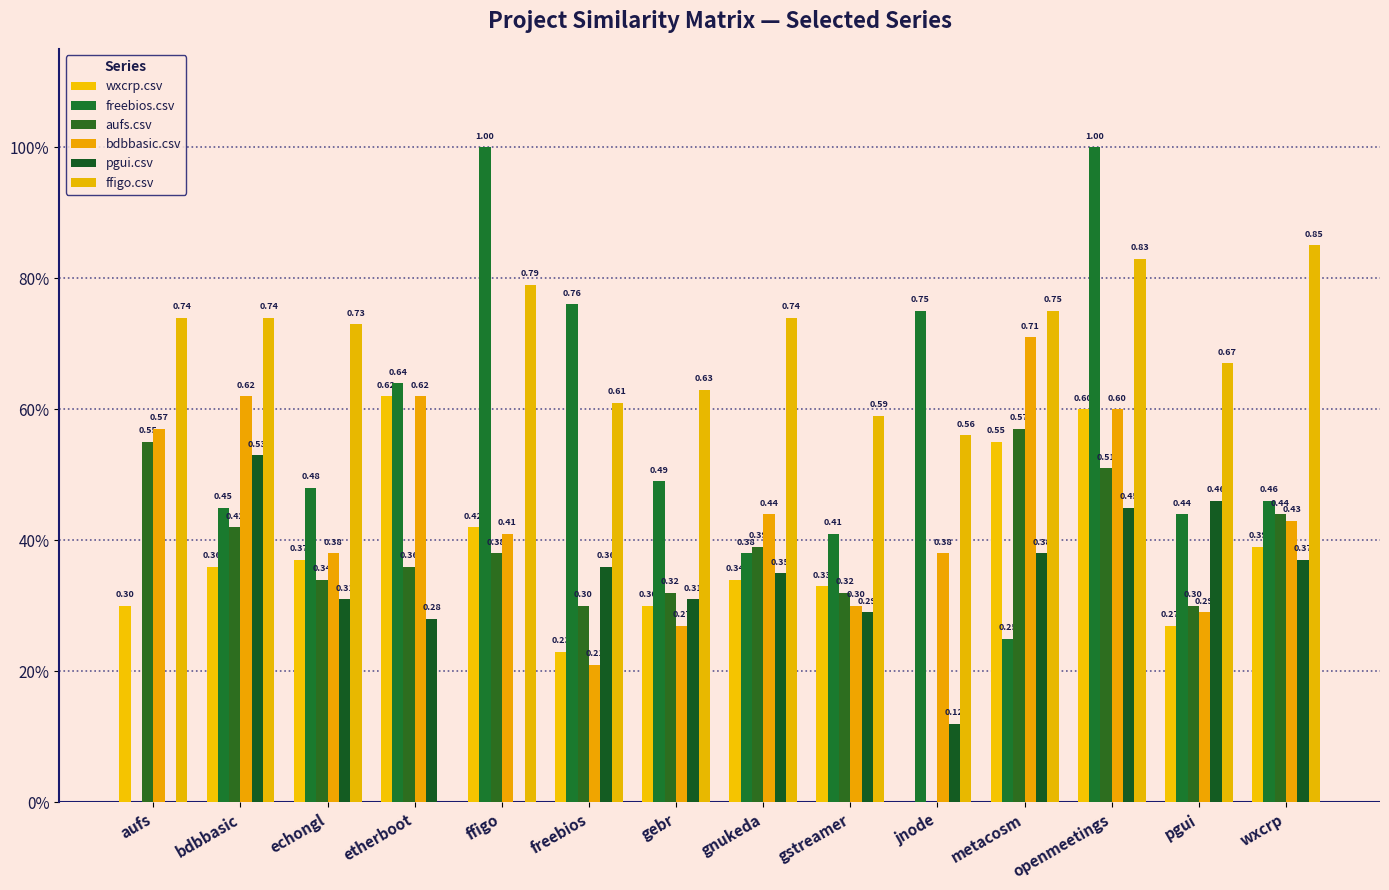

Does the chart contain stacked bars?

No